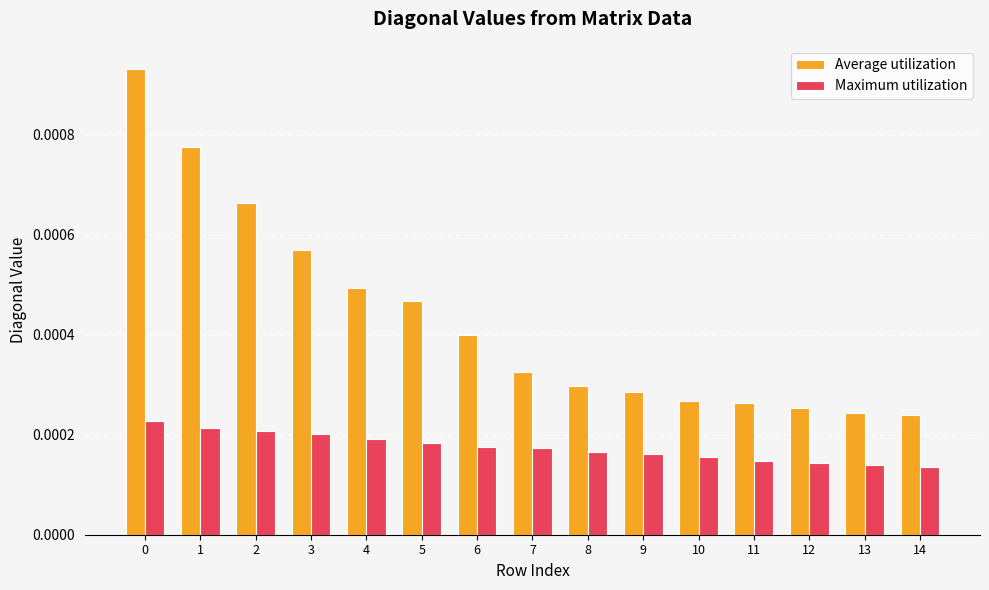

What are all the series names shown in the legend?

Average utilization, Maximum utilization